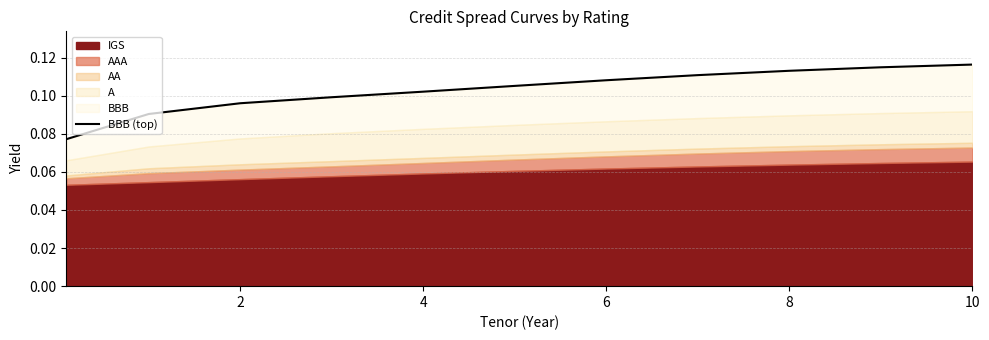

What is the smallest value displayed?

0.1